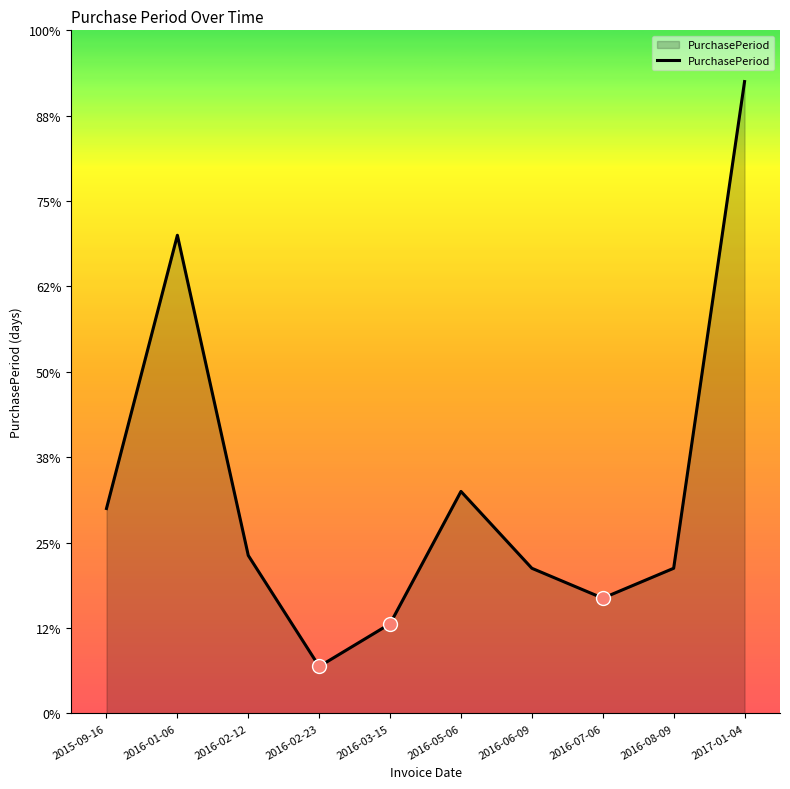

Where does the data first go above 37?

2015-09-16